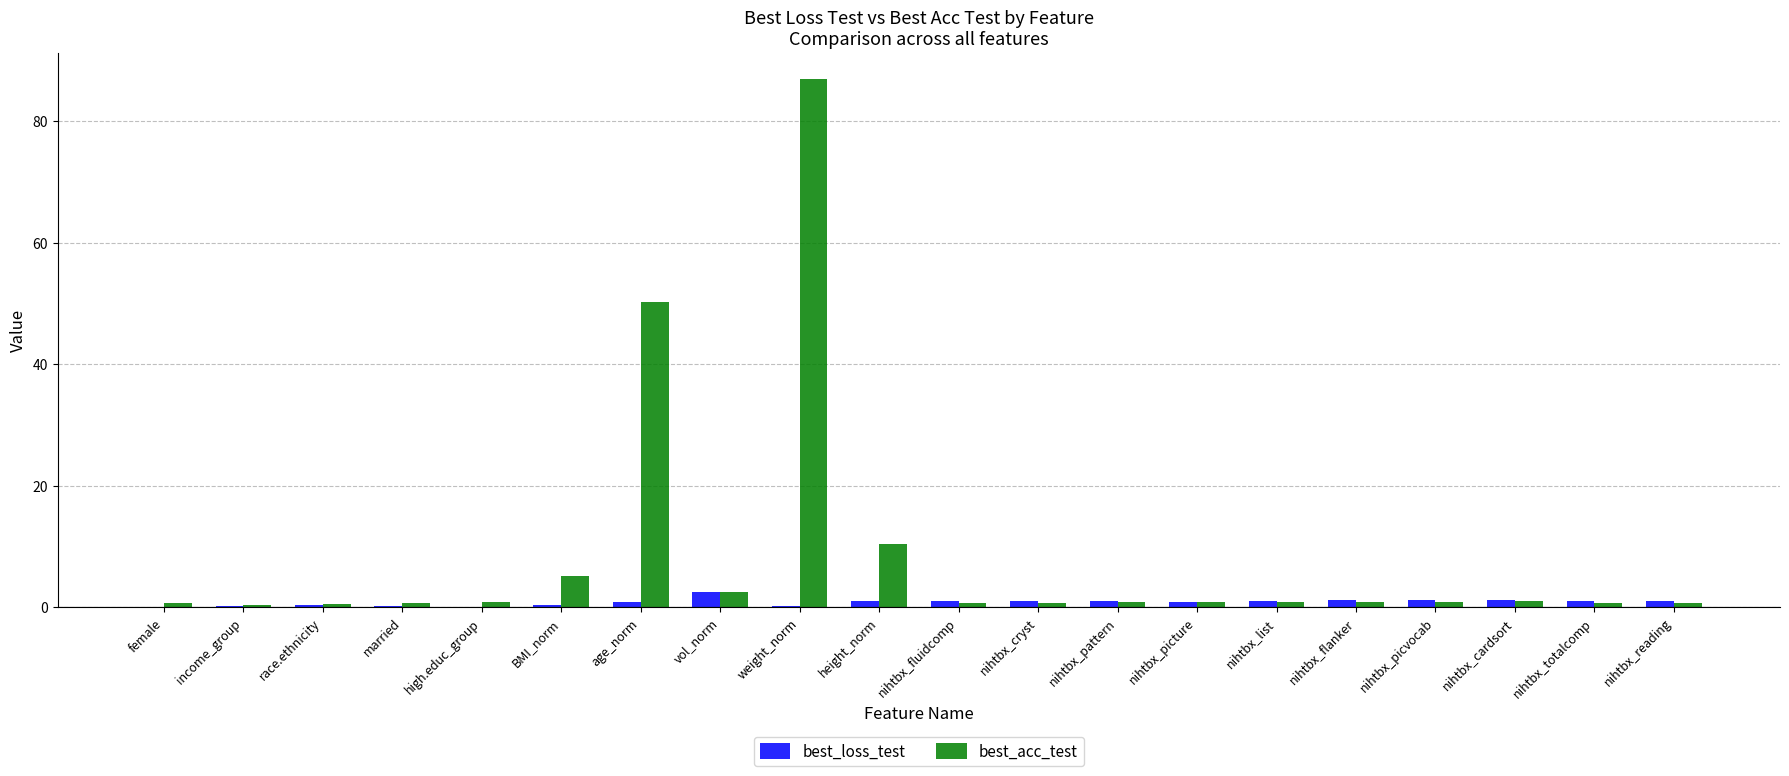

What is the maximum value for best_acc_test?

86.9